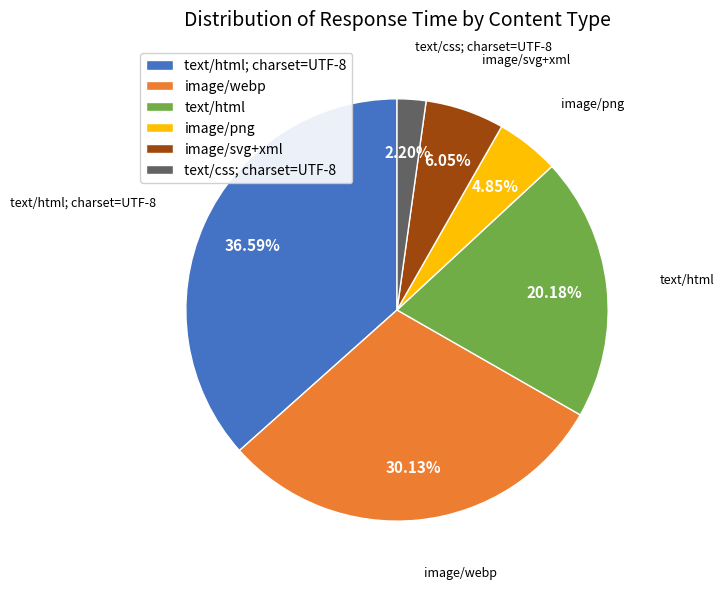

What percentage is the image/png slice, to the nearest percent?

5%